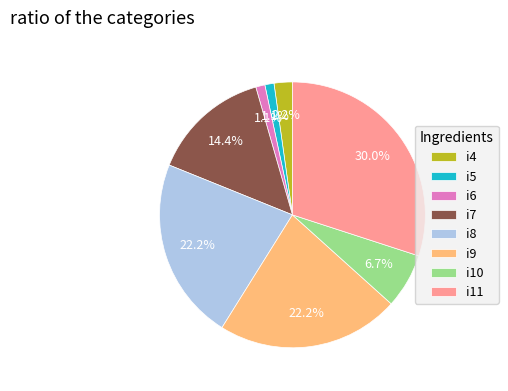

Which category has the biggest portion of the pie?

i11